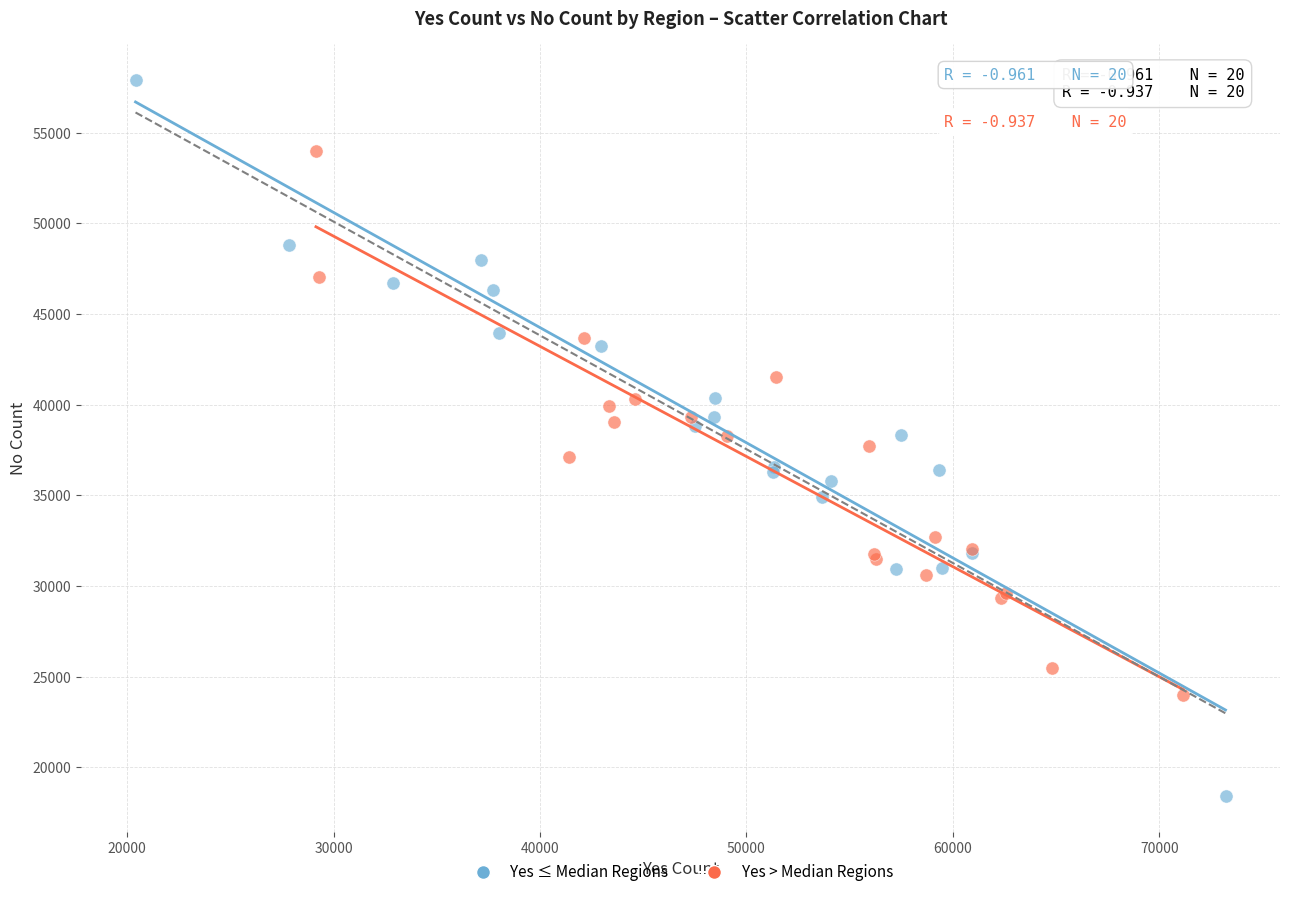

Which series reaches the maximum Y coordinate?

Yes ≤ Median Regions